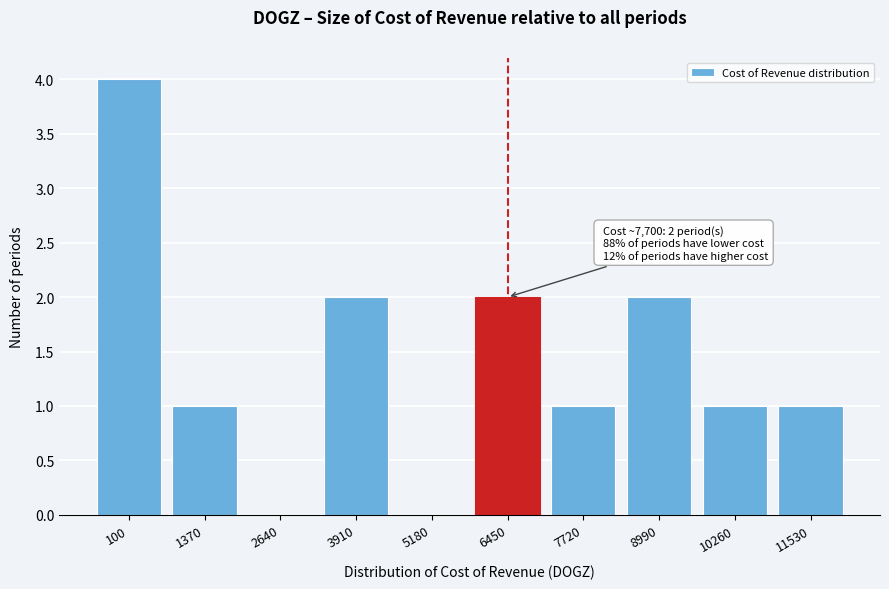

Reading right to left, what are all the values shown in this chart?

11530=1	10260=1	8990=2	7720=1	6450=2	5180=0	3910=2	2640=0	1370=1	100=4